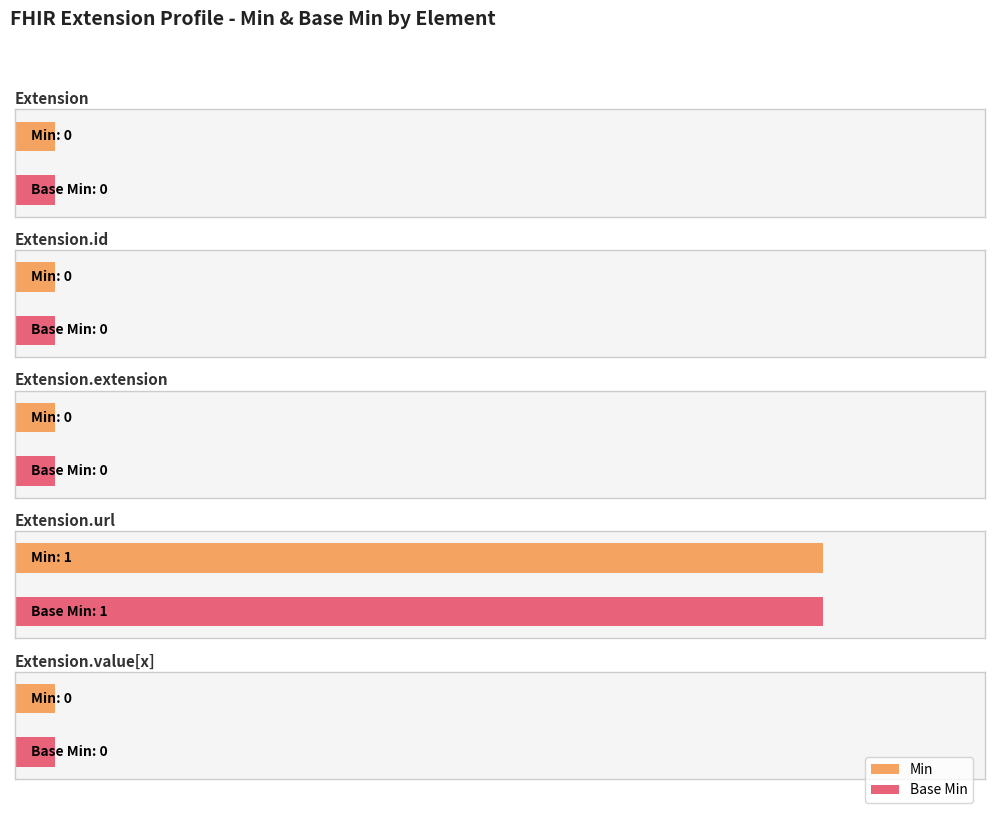

How many values in Base Min are above zero?

1